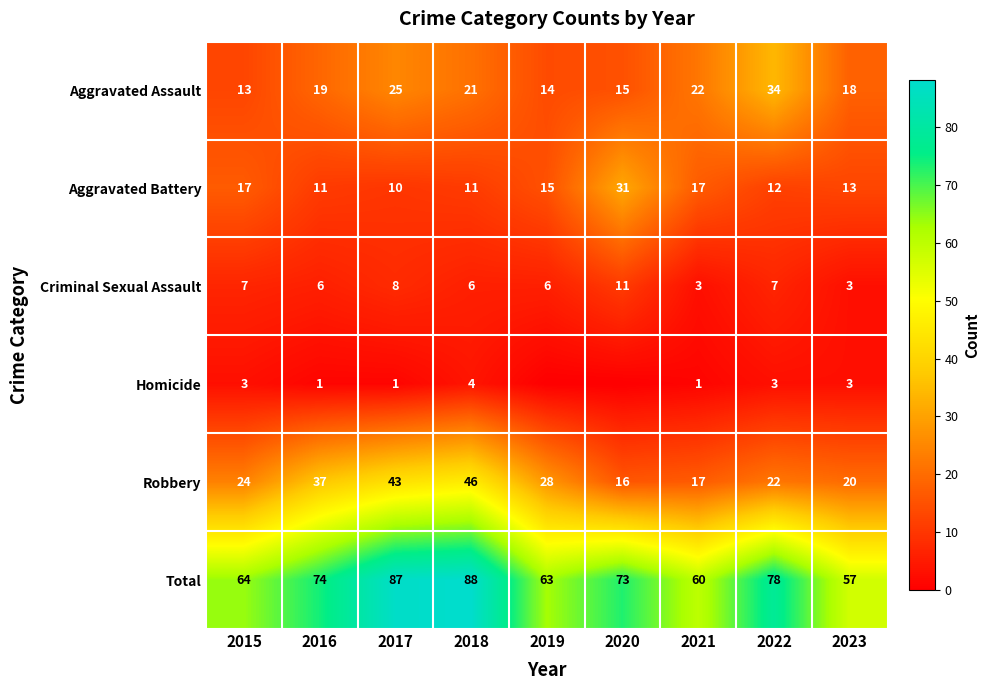

At which label does Criminal Sexual Assault reach its peak?

2020